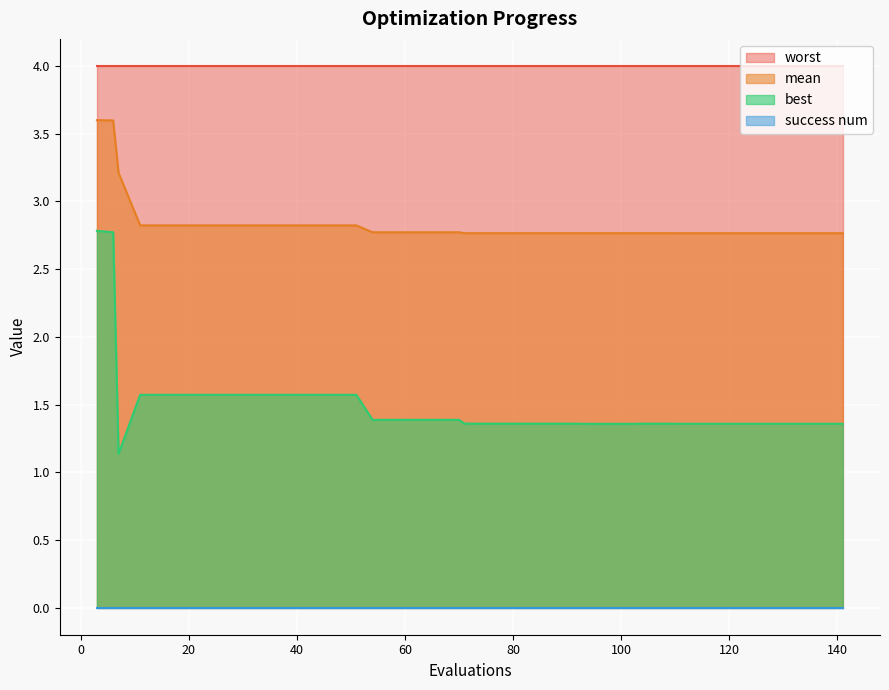

True or false: mean and best cross at least once.

False